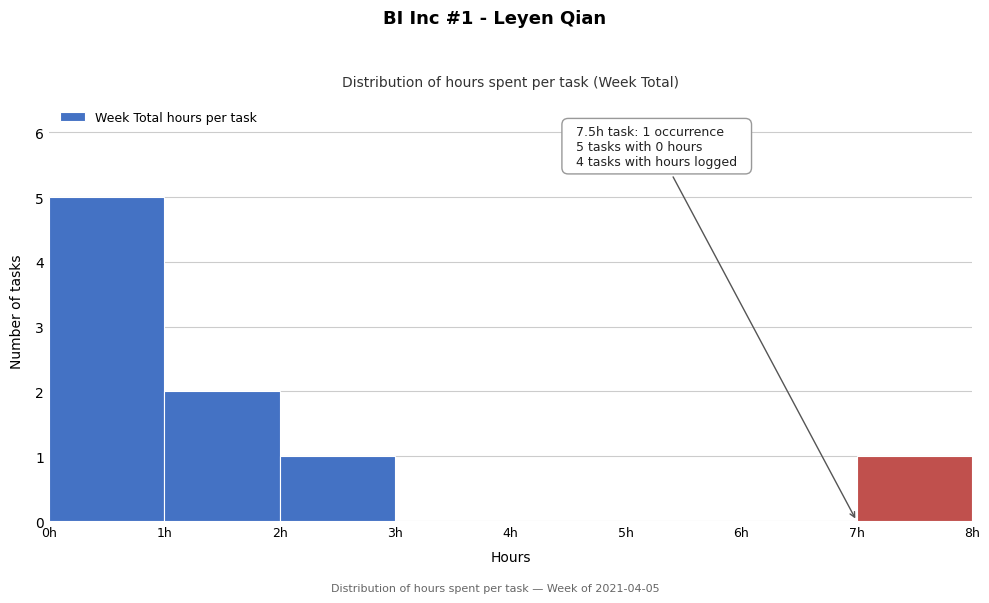

Over which range of the x-axis is the bar tallest?

0 to 1